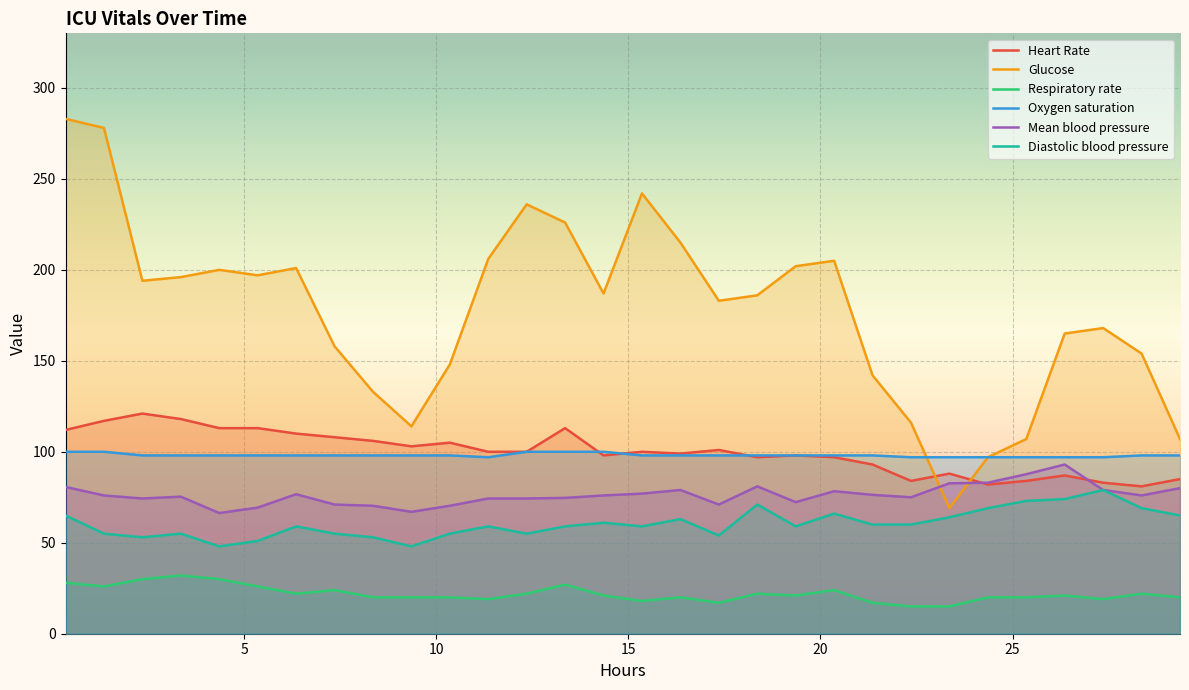

What is the value of the Heart Rate point at the 2nd from the left?

117.0